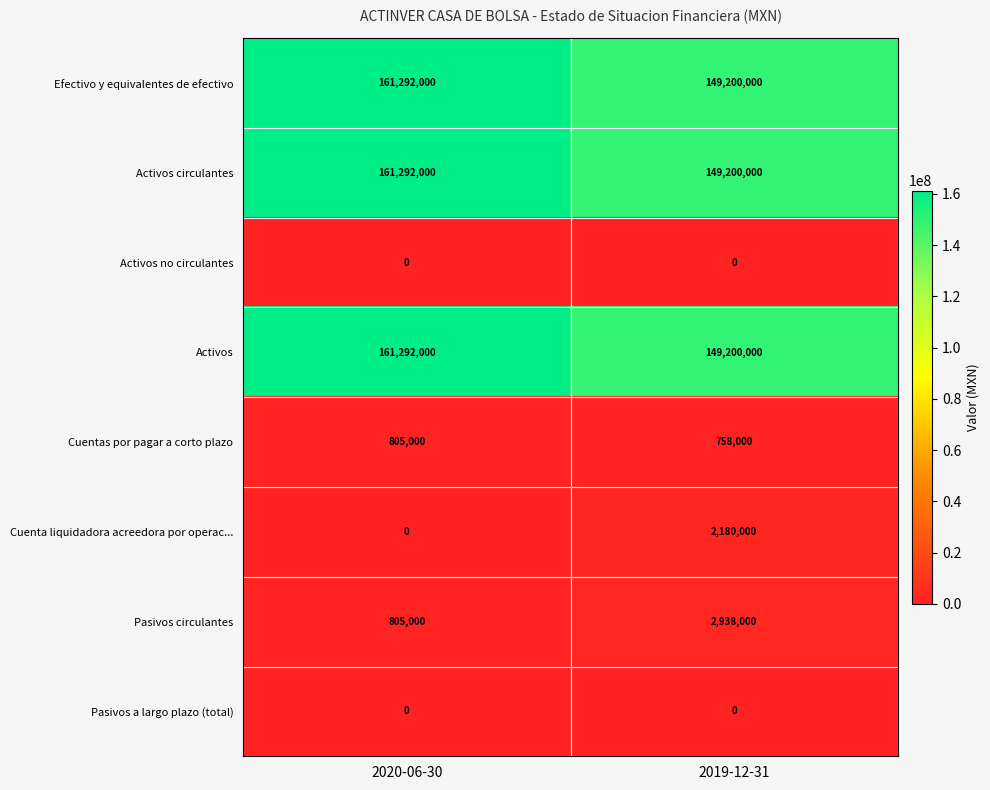

Reading left to right, what are all the values shown in this chart?

Efectivo y equivalentes de efectivo: 2020-06-30=161292000	2019-12-31=149200000
Activos circulantes: 2020-06-30=161292000	2019-12-31=149200000
Activos no circulantes: 2020-06-30=0	2019-12-31=0
Activos: 2020-06-30=161292000	2019-12-31=149200000
Cuentas por pagar a corto plazo: 2020-06-30=805000	2019-12-31=758000
Cuenta liquidadora acreedora por operac...: 2020-06-30=0	2019-12-31=2180000
Pasivos circulantes: 2020-06-30=805000	2019-12-31=2938000
Pasivos a largo plazo (total): 2020-06-30=0	2019-12-31=0